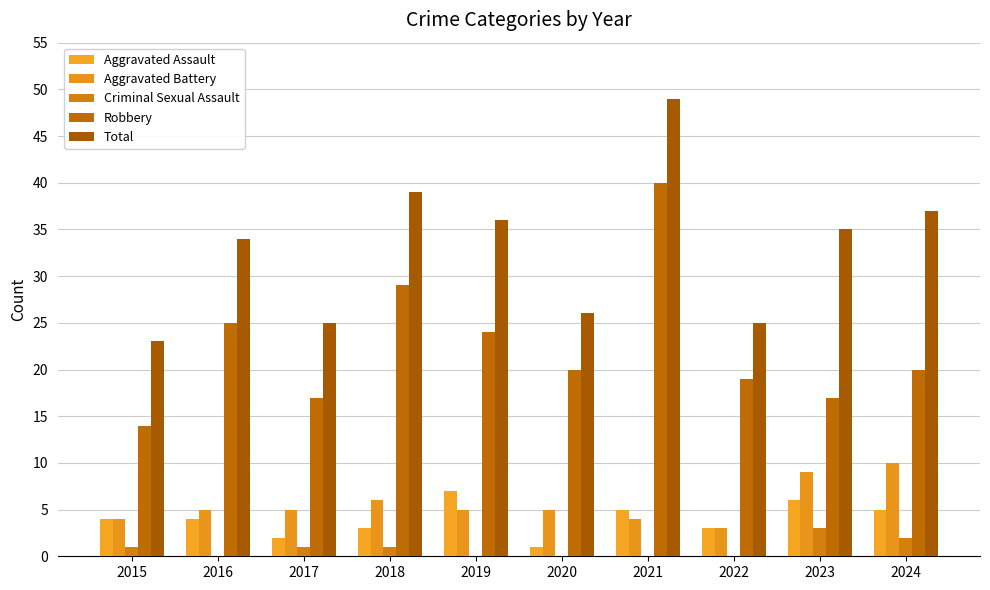

How many Criminal Sexual Assault values are between 0 and 1?

8